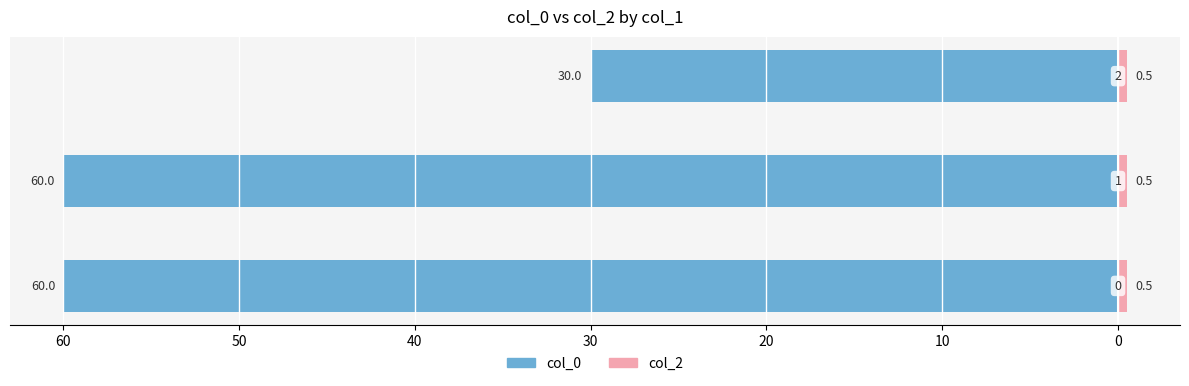

Count the number of categories in the chart.

3